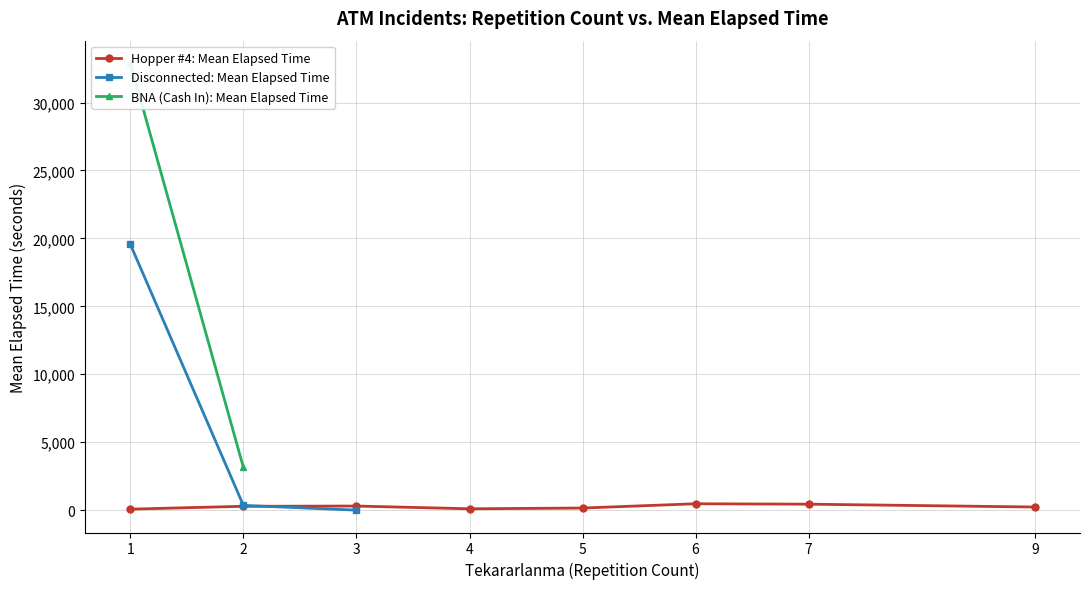

At which label does Disconnected: Mean Elapsed Time reach its minimum?

3